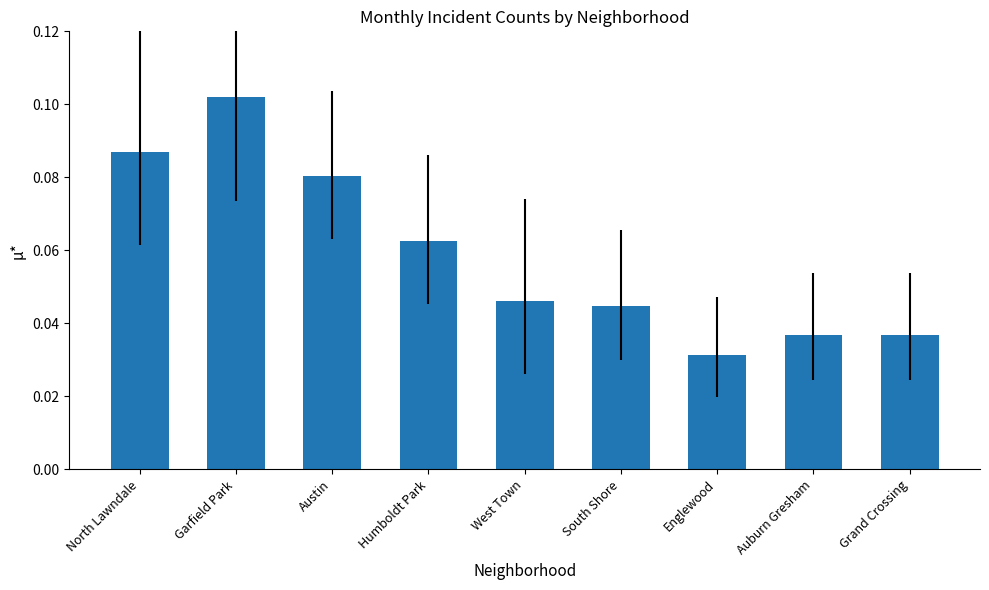

Count the values in the range 0 to 1.

9